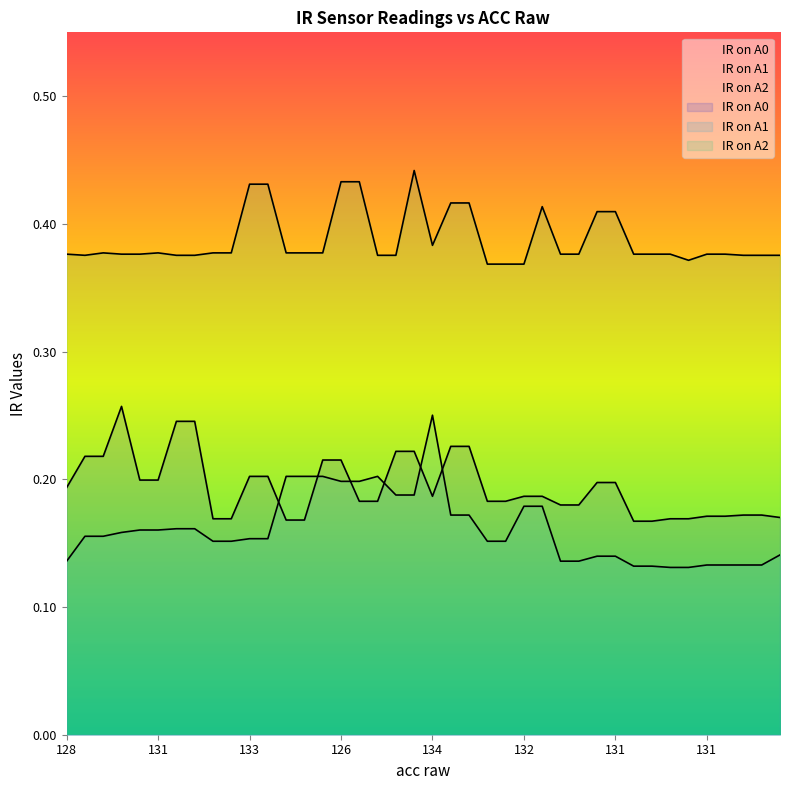

What is the label of the 32nd point from the left?

132